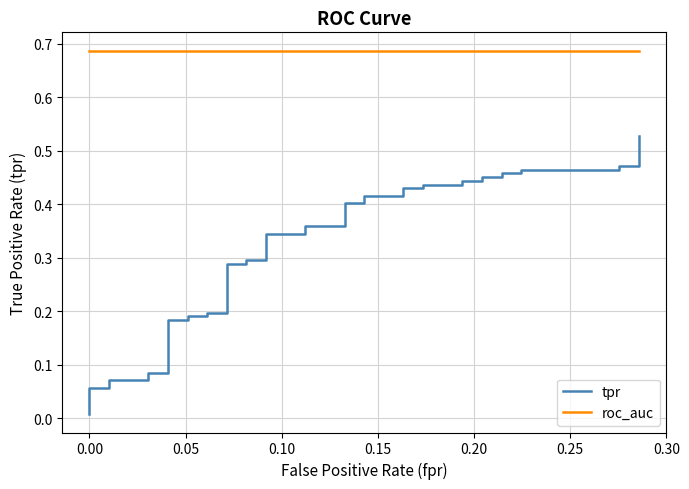

The roc_auc series shows 0.2 at 17. True or false?

False